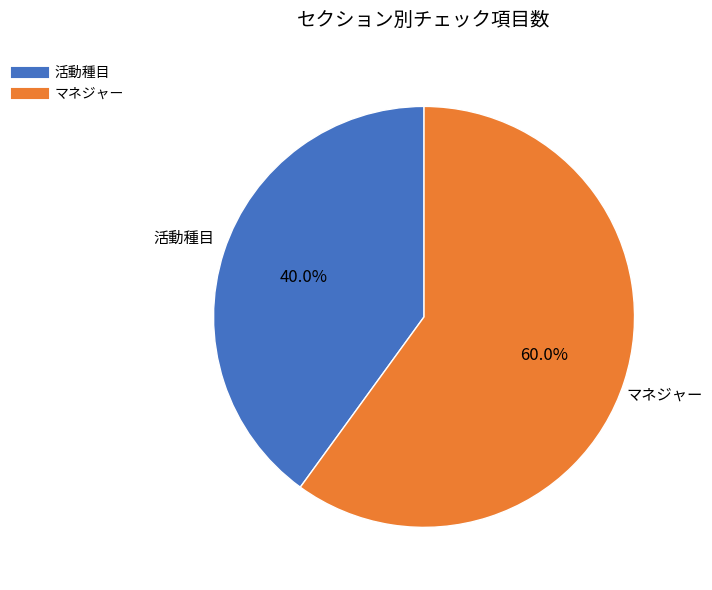

Which slice is the largest?

マネジャー